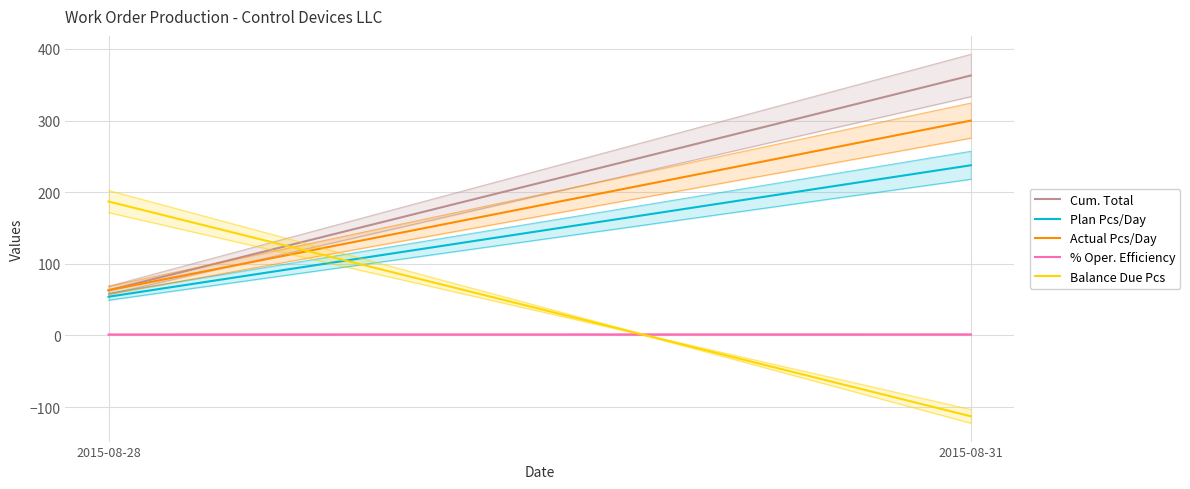

At 2015-08-31, list the series in order from largest to smallest.

Cum. Total, Actual Pcs/Day, Plan Pcs/Day, % Oper. Efficiency, Balance Due Pcs